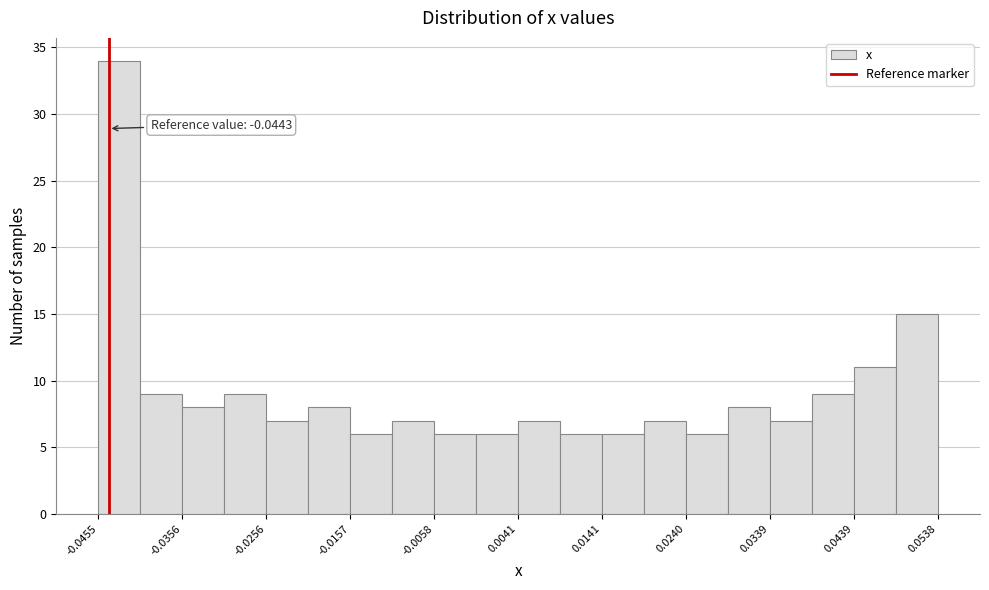

Over which range of the x-axis is the bar tallest?

-0.046 to -0.041